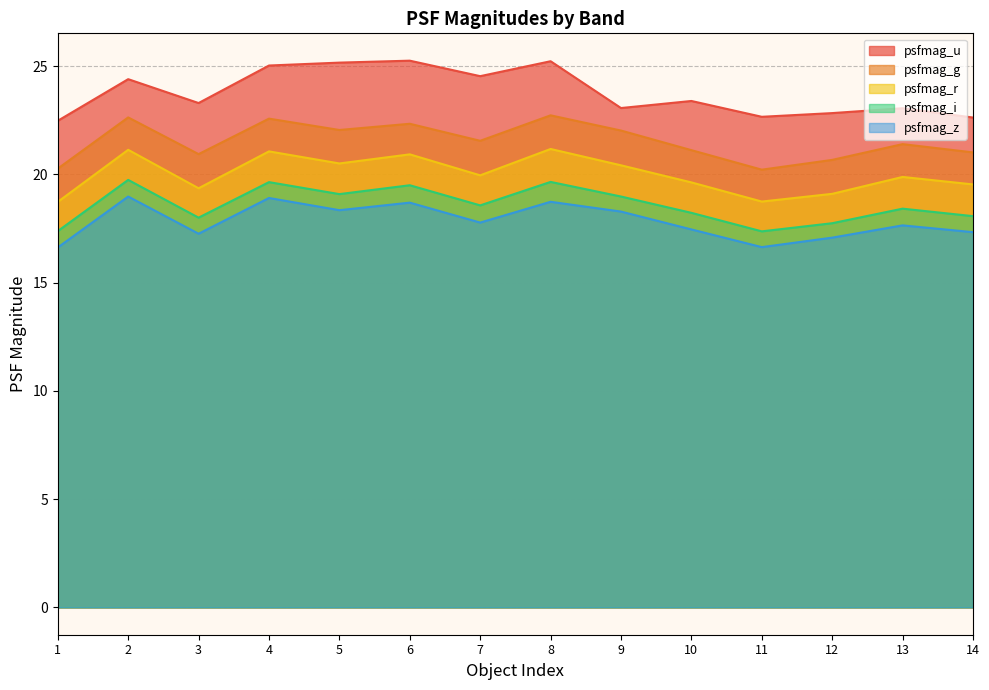

How many categories are shown in the chart?

14